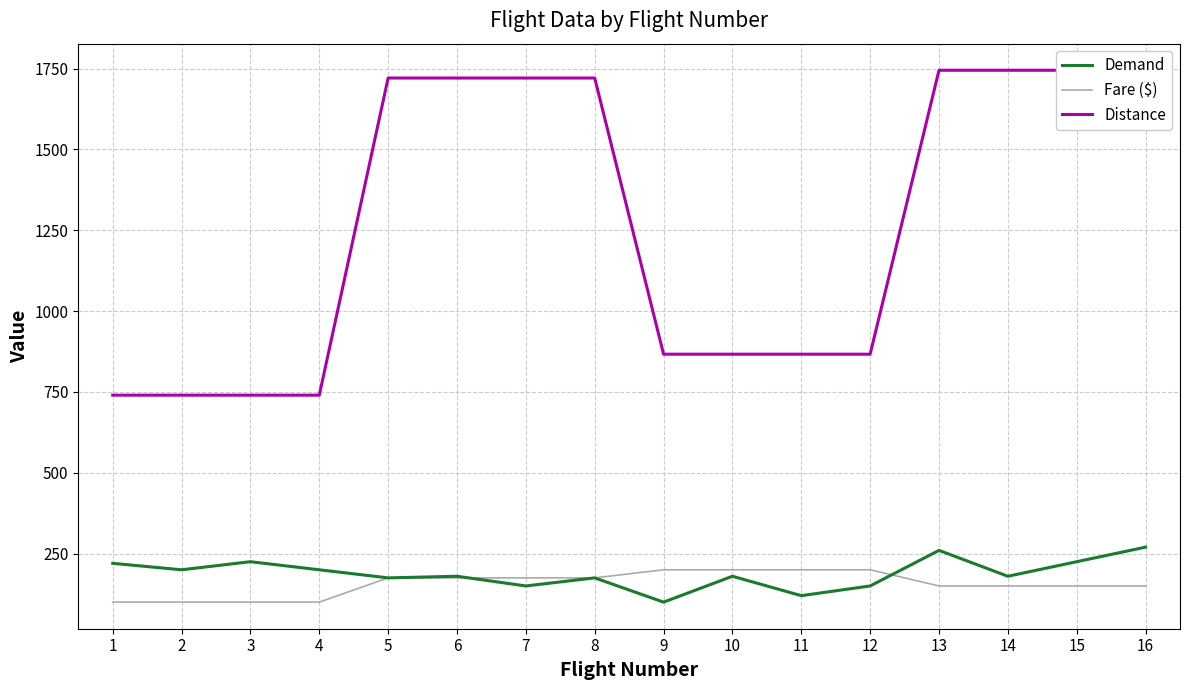

What is the difference between the highest and lowest values at 4?

640.0